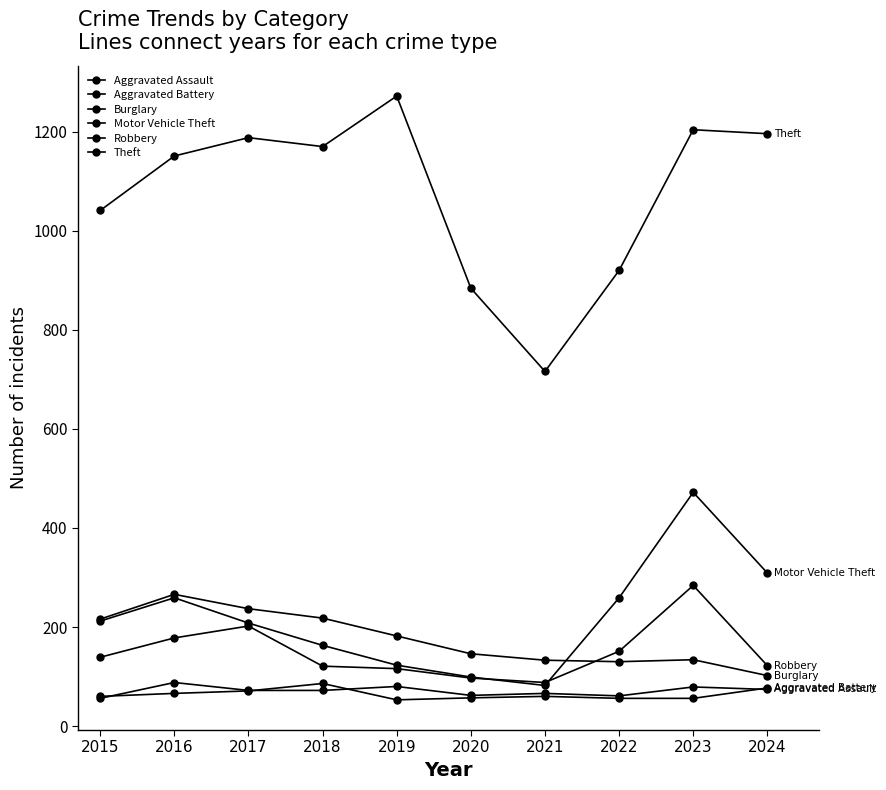

Is this an area chart (filled region under the line)?

No